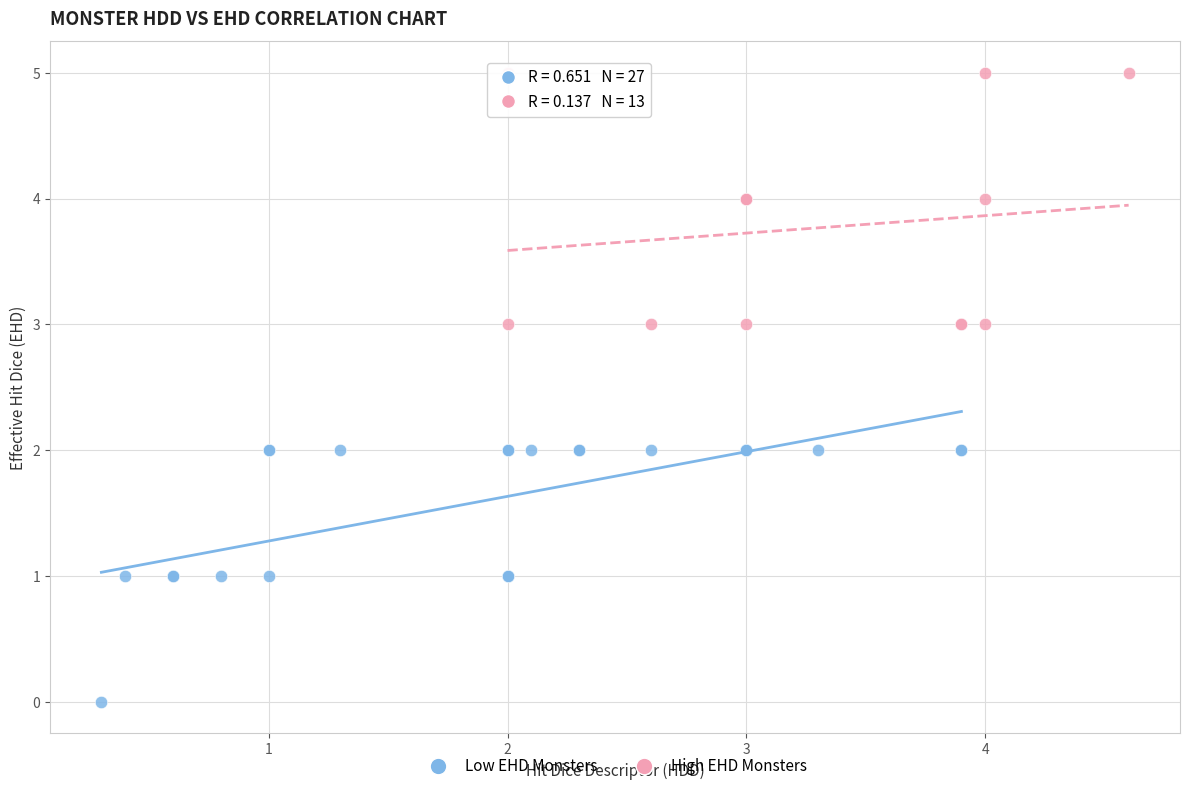

What are all the series names shown in the legend?

Low EHD Monsters, High EHD Monsters